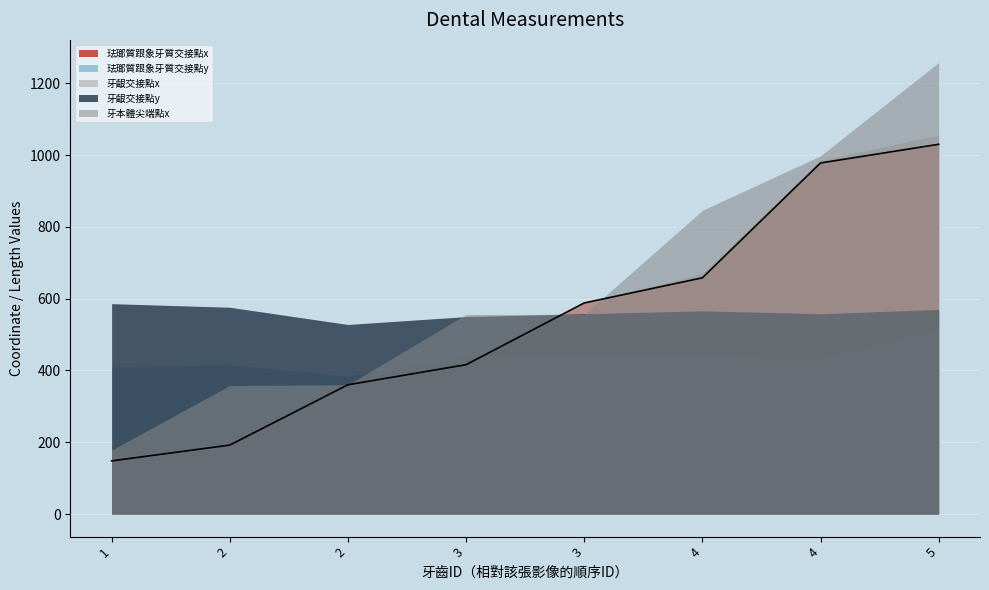

Which category has the highest value in the 牙本體尖端點x series?

5